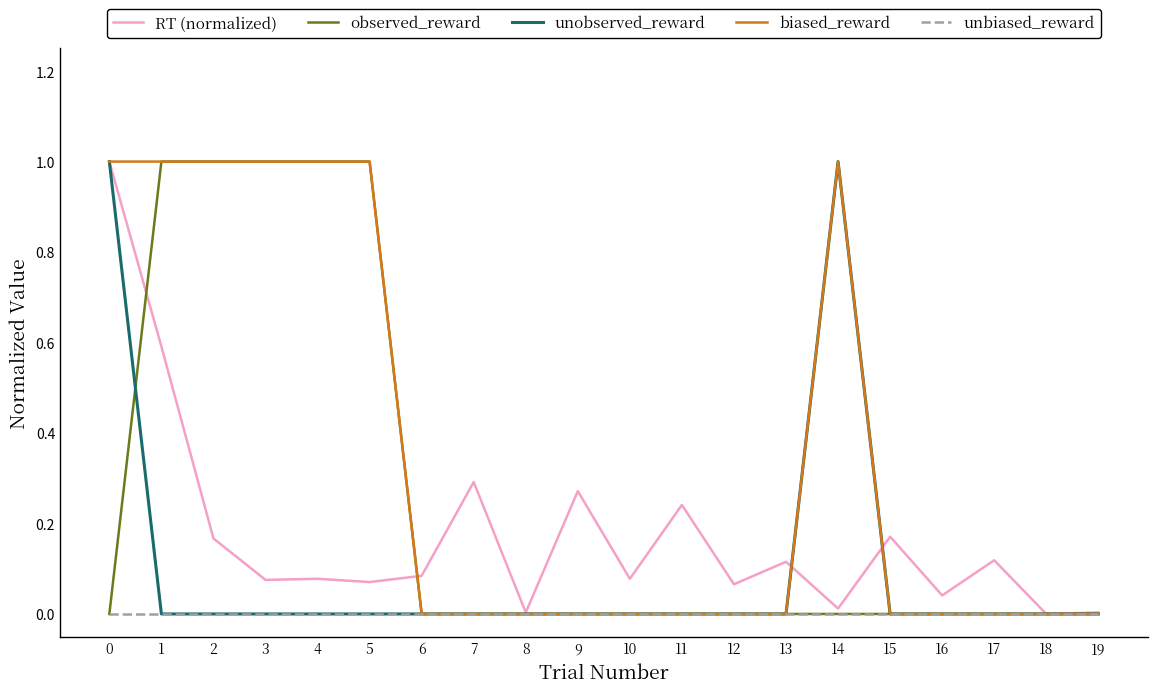

How many series are shown in this chart?

5